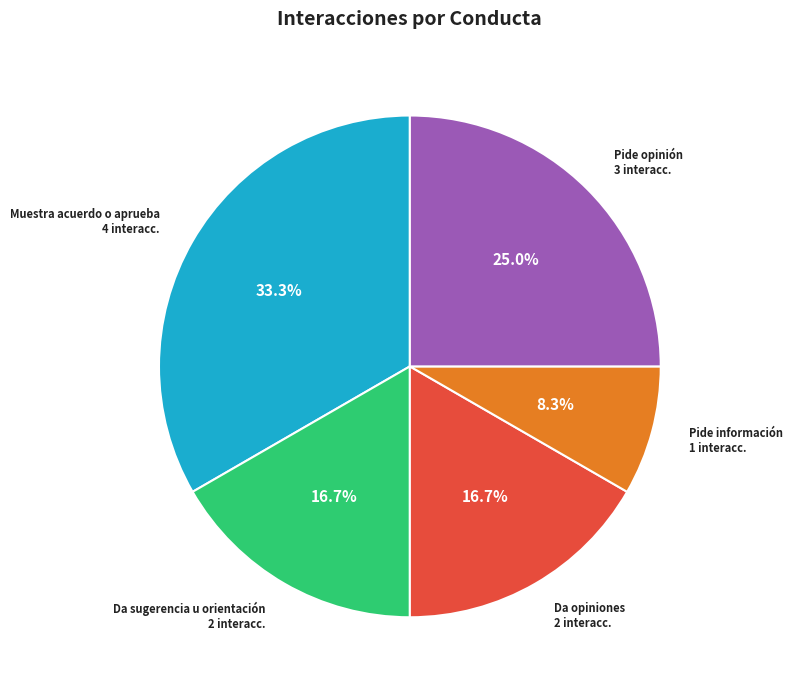

How many segments does this pie chart have?

5